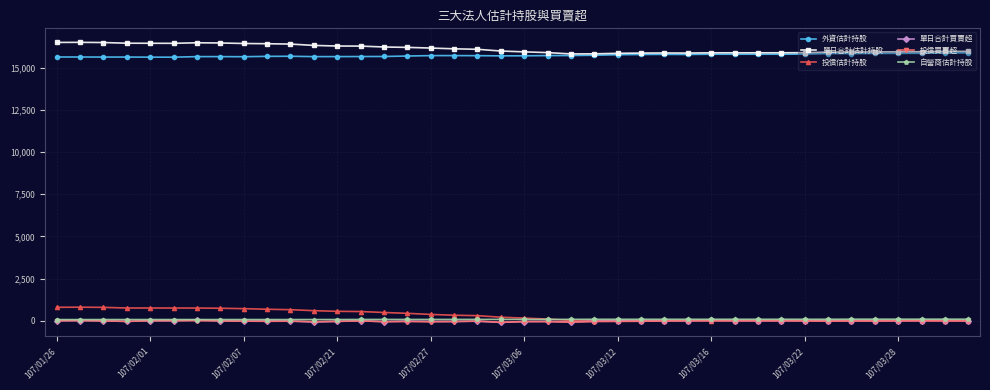

True or false: 投信買賣超 and 單日合計估計持股 cross at least once.

False